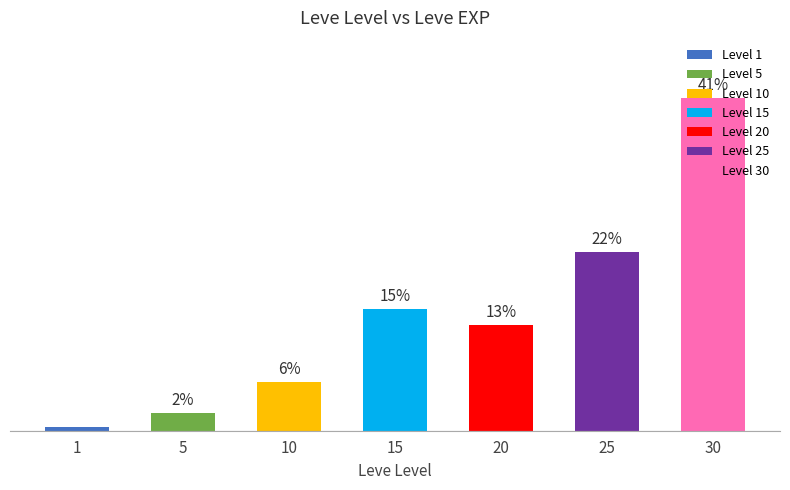

Rank the categories by value from lowest to highest.

1, 5, 10, 20, 15, 25, 30